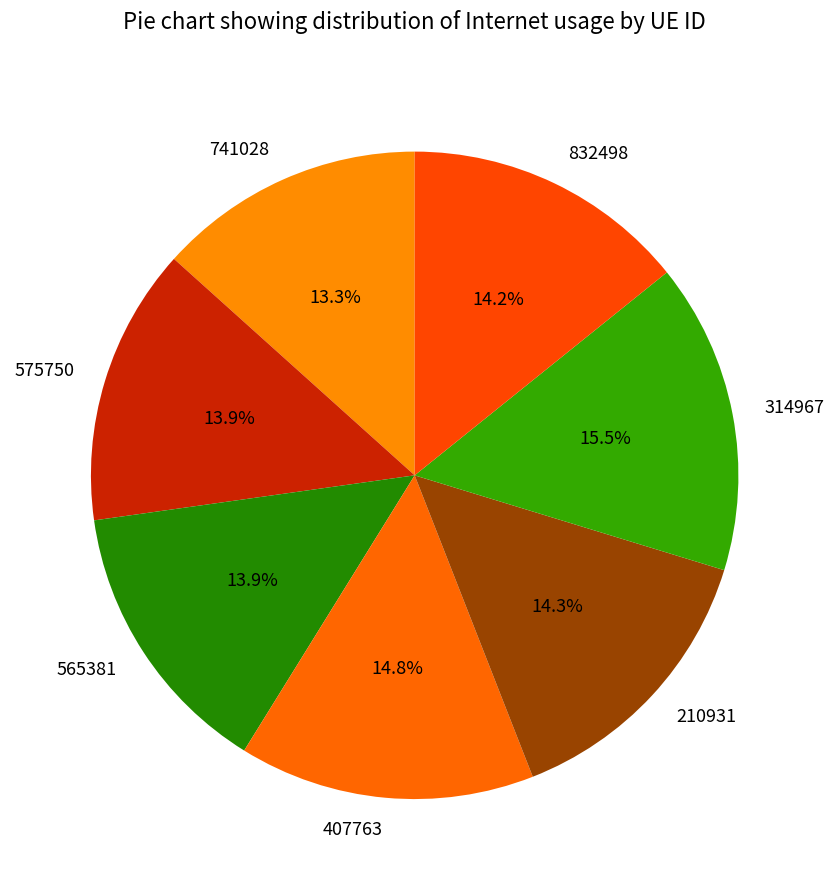

Does any single category account for the majority?

No